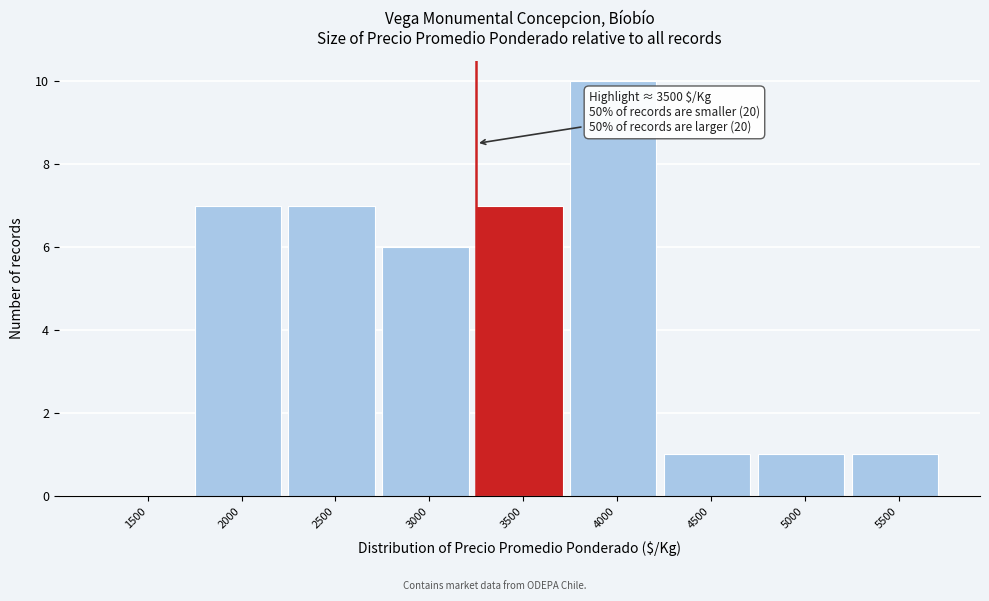

Reading left to right, list all the values displayed in this chart.

1500=0	2000=7	2500=7	3000=6	3500=7	4000=10	4500=1	5000=1	5500=1